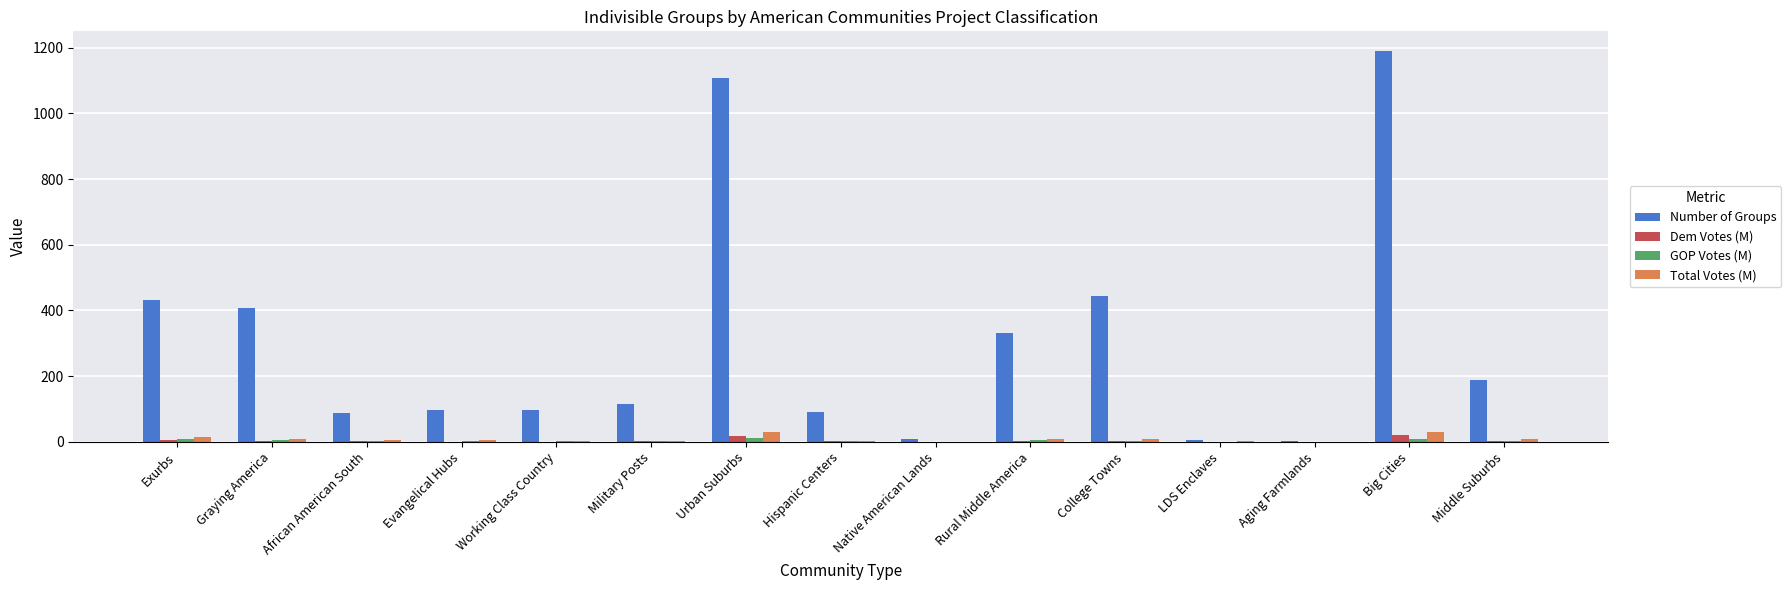

What is the maximum value shown in the chart?

1190.0